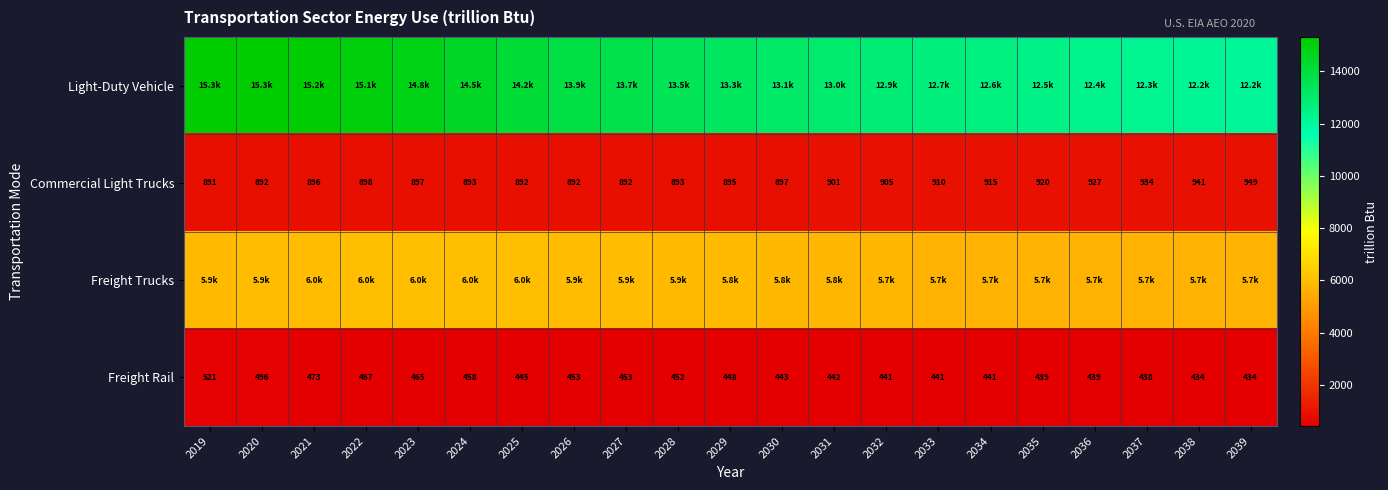

How many data points in Commercial Light Trucks are less than 897?

9